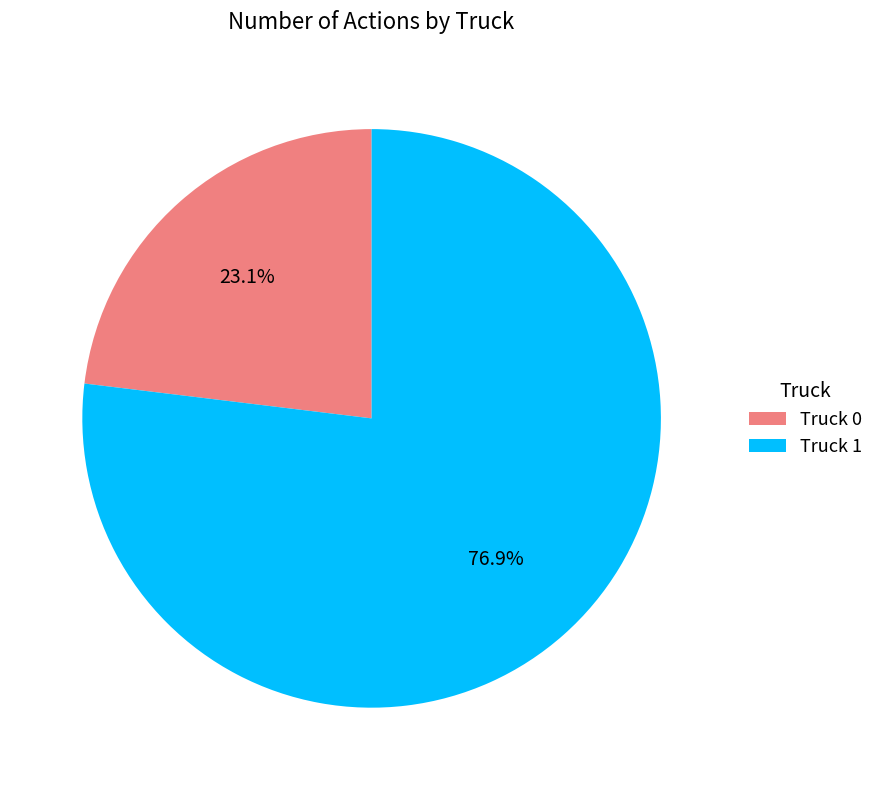

The Truck 0 slice represents 23% of the pie. True or false?

True